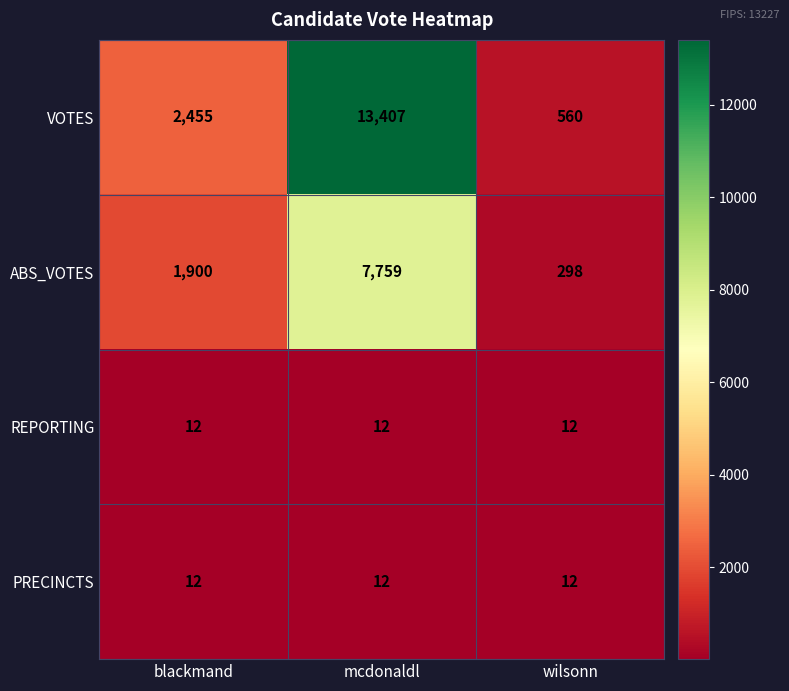

What is the smallest value displayed?

12